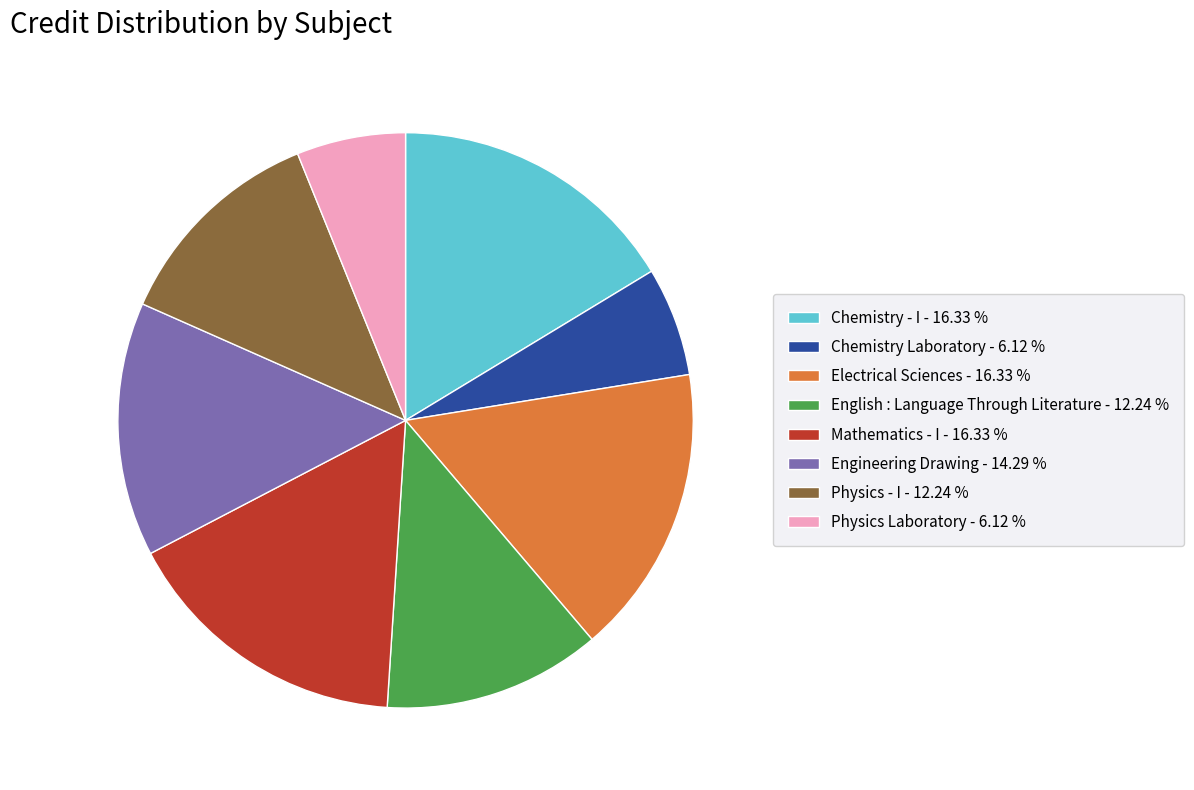

Do Physics - I - 12.24 % and English : Language Through Literature - 12.24 % together represent more than half of the pie?

No